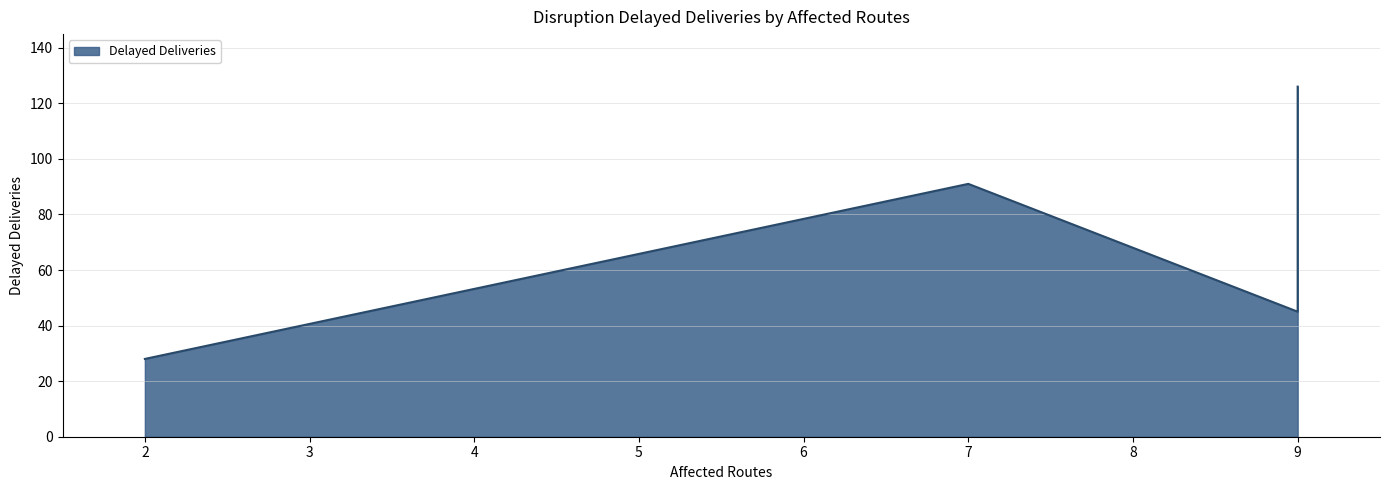

How many data points are less than 91?

2